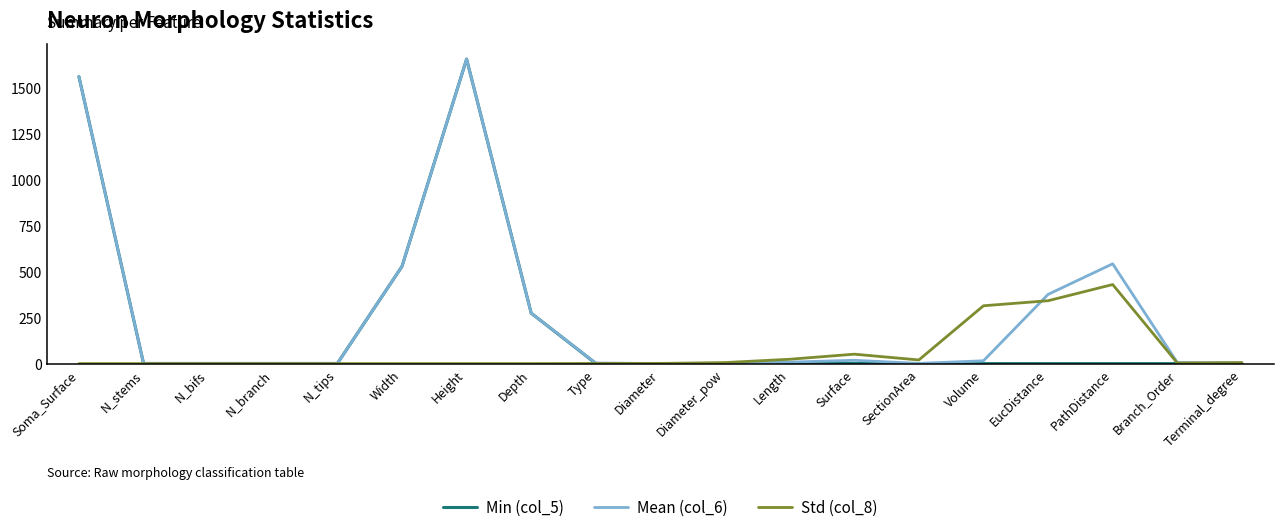

What is the difference between the highest and lowest values at Volume?

314.5